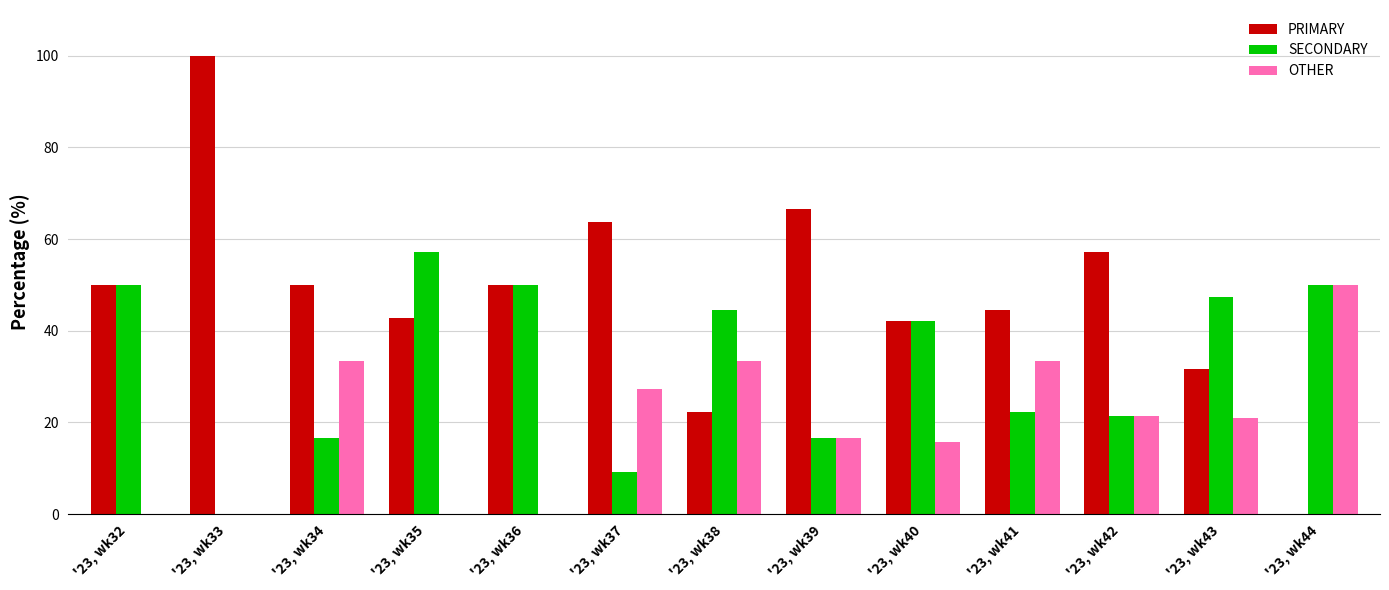

The PRIMARY series shows 0.0 at '23, wk44. True or false?

True